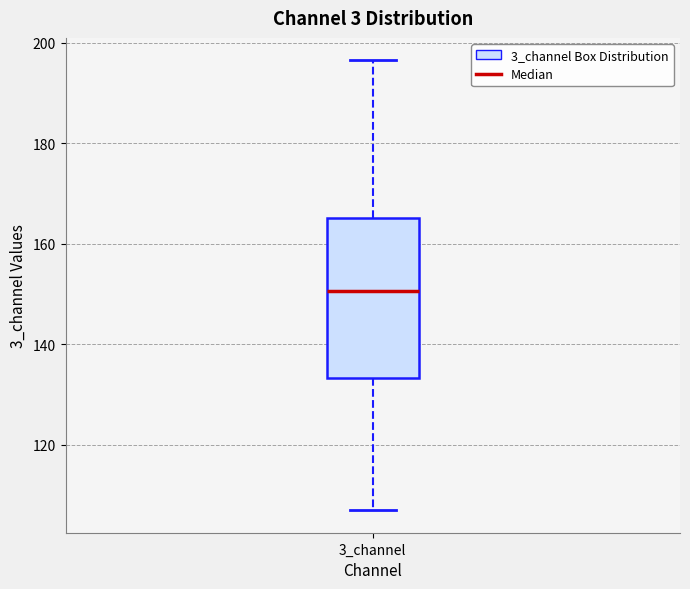

Read this box plot against the y-axis: the position of the median line, the range covered by the box, and the ends of both whiskers. The values are not printed on the chart, so give them approximately, as read against the axis.

median 150, box 134 to 166, whiskers 106 to 196